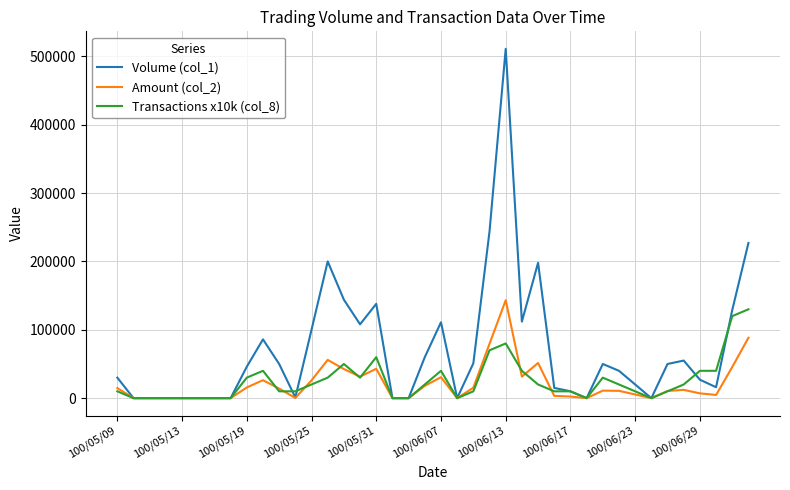

Which series has the widest spread of values?

Volume (col_1)